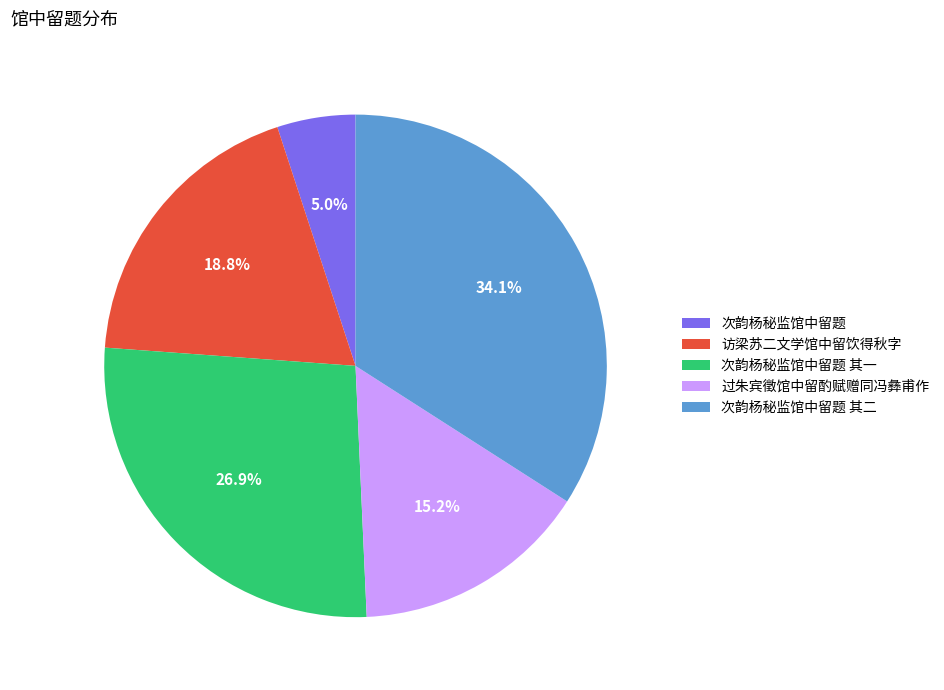

Which slice is the smallest?

次韵杨秘监馆中留题